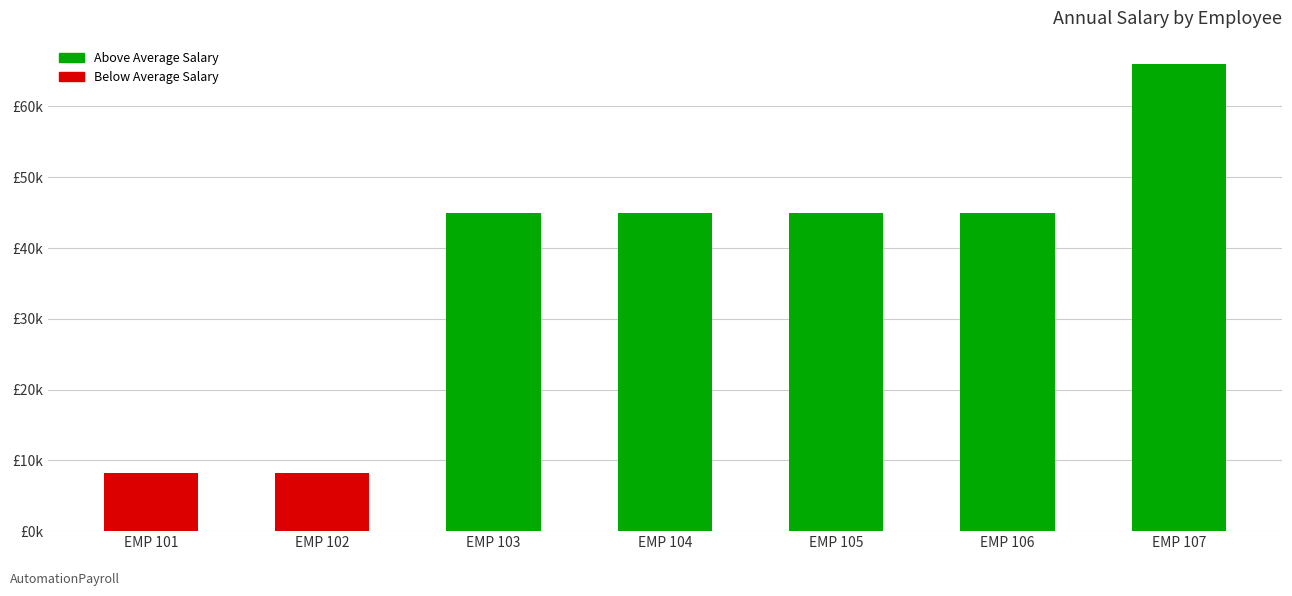

Reading left to right, transcribe all the data shown in this chart.

8160.5	8160.6	45000.5	45000.6	45003.5	45003.6	66000.0